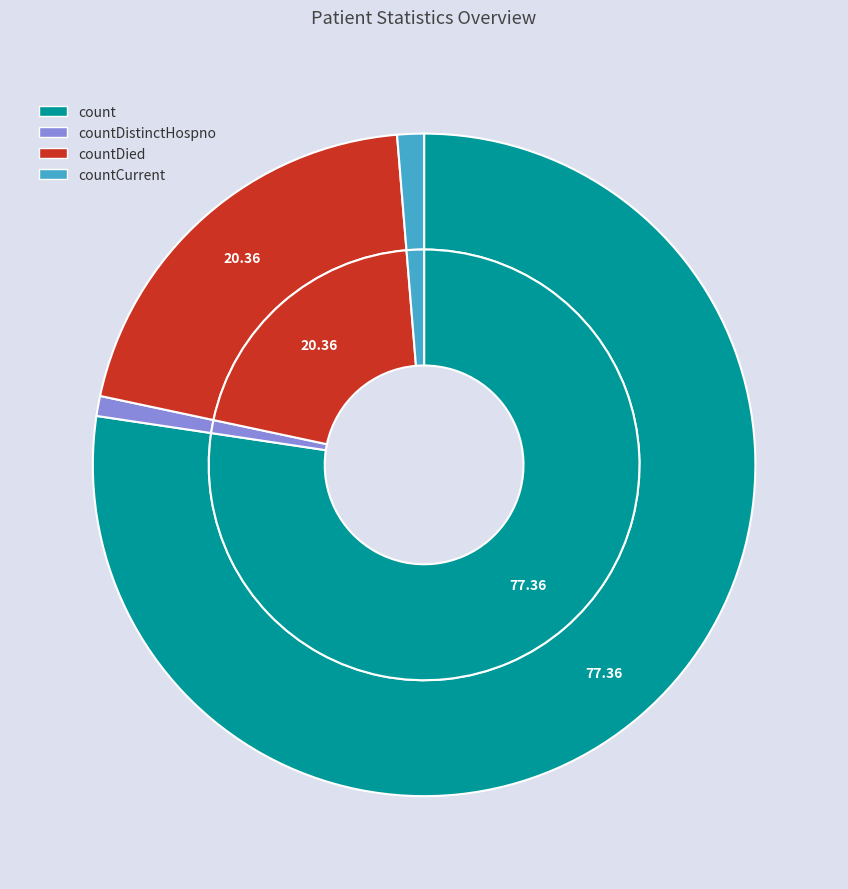

How much of the chart is everything except countCurrent?

98.7%